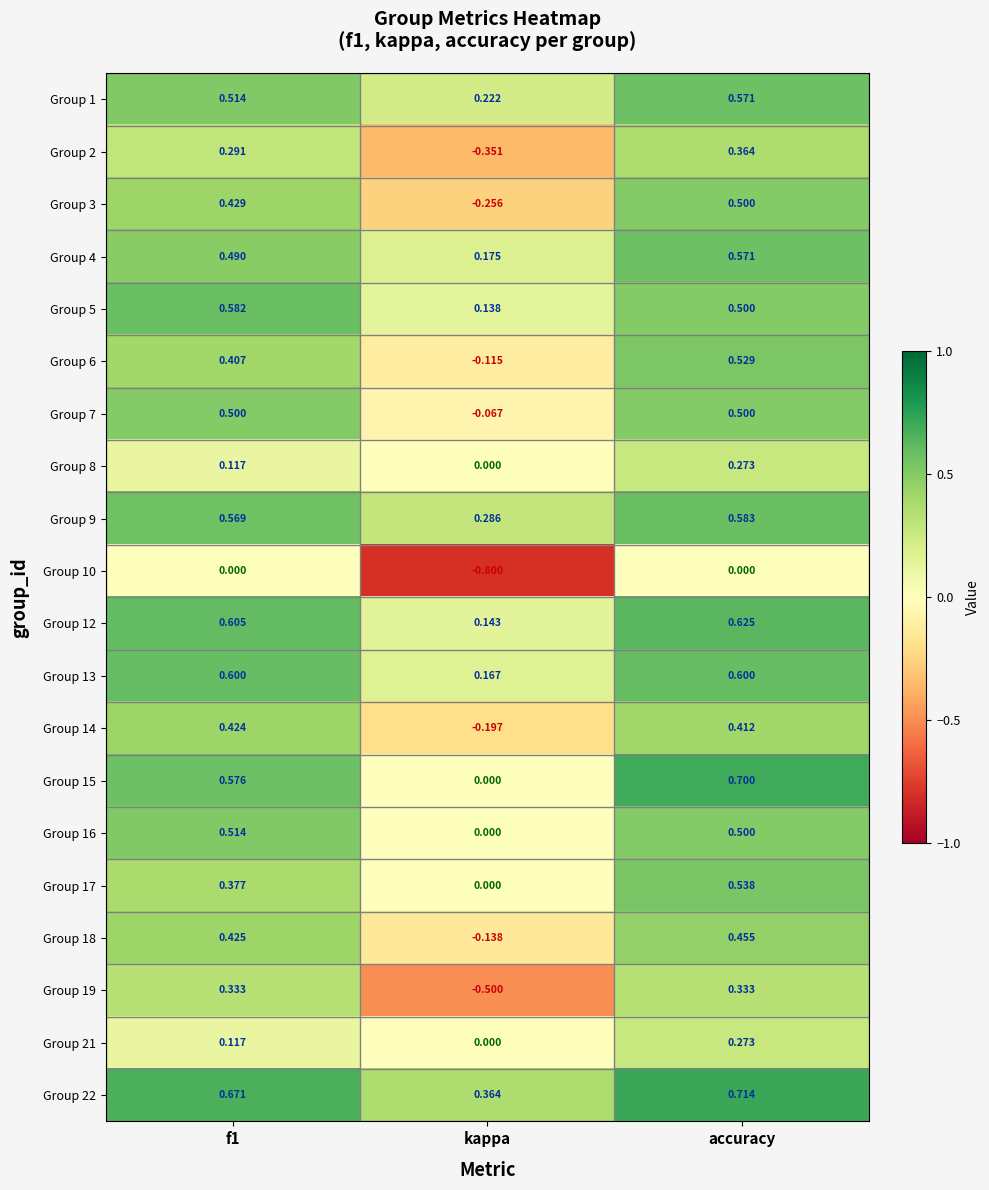

Is the value of Group 21 at accuracy greater than the value of Group 15 at accuracy?

No